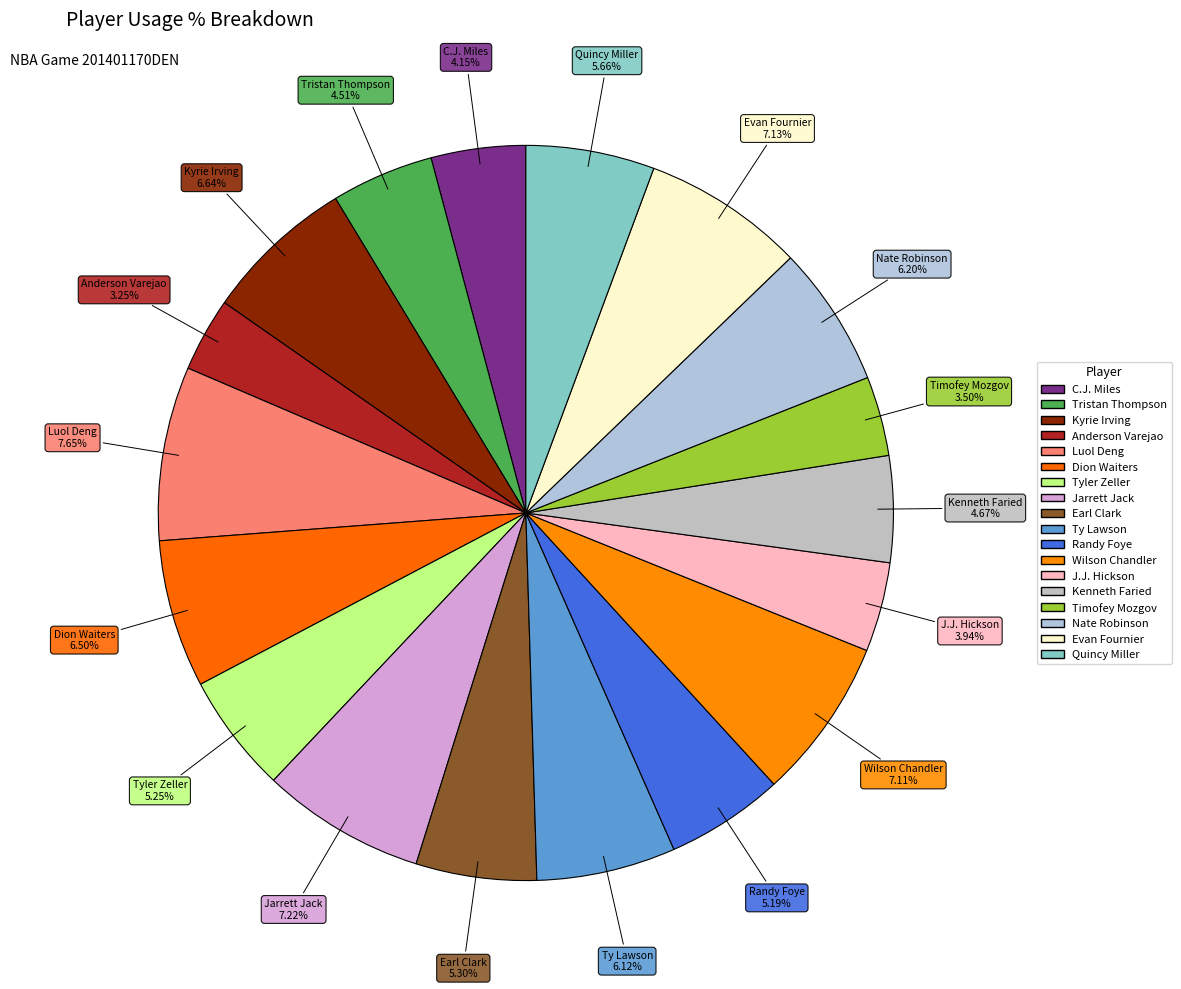

Combined, do J.J. Hickson and C.J. Miles account for over 50%?

No